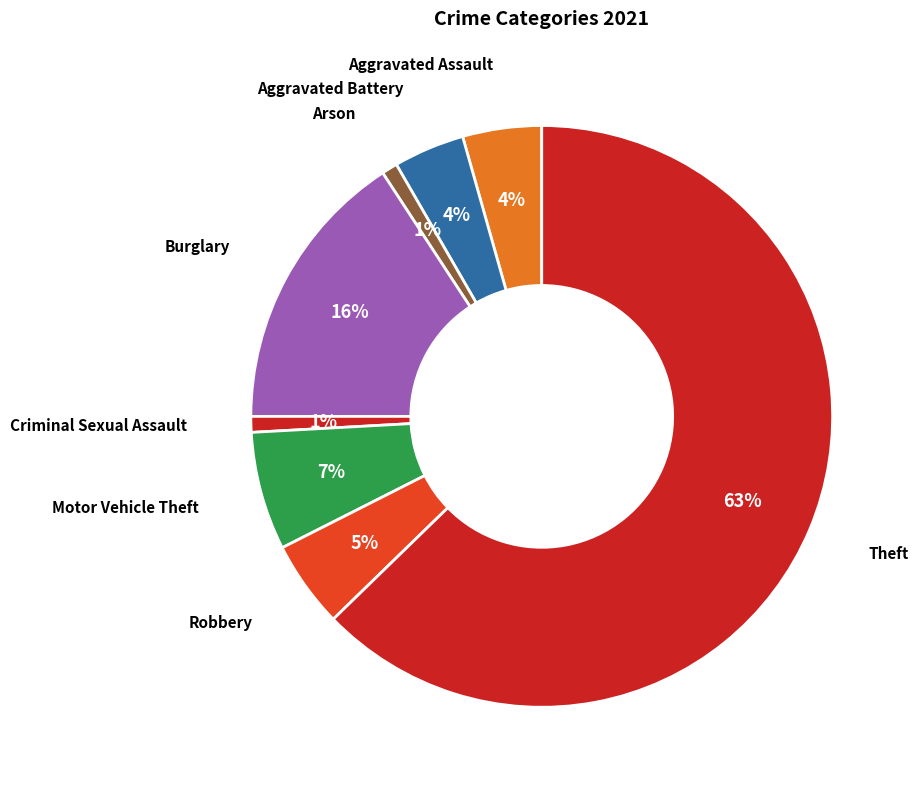

True or false: Aggravated Battery accounts for 4% of the total.

True